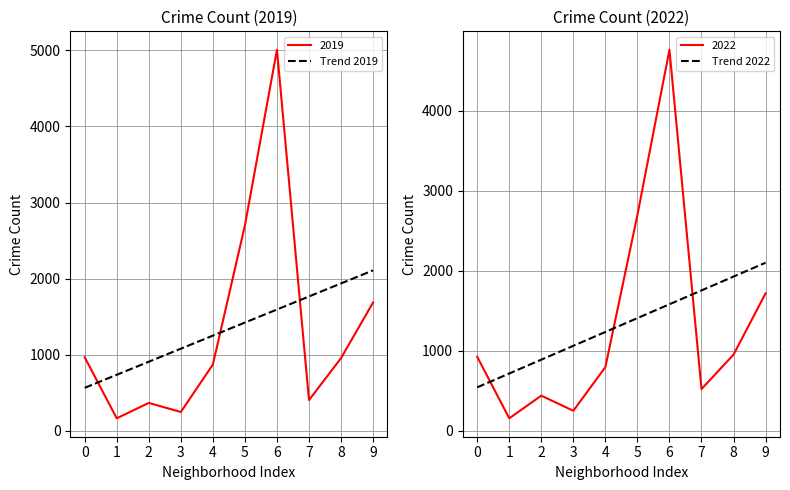

The value of Trend 2022 at 8 is 3200.3. True or false?

False